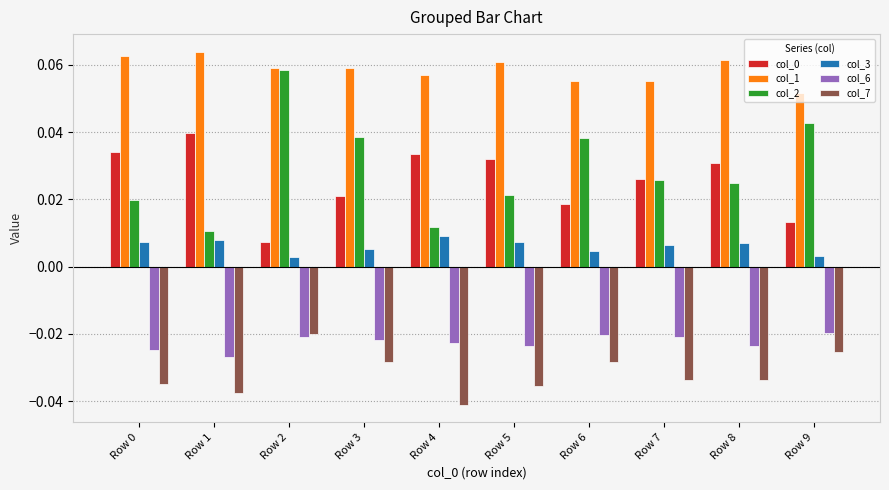

Which series has the largest range (max minus min)?

col_2